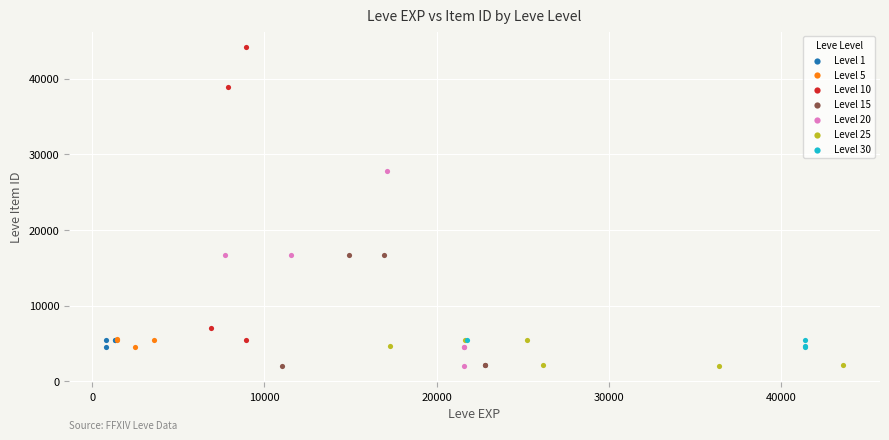

Which series contains the highest Y value?

Level 10